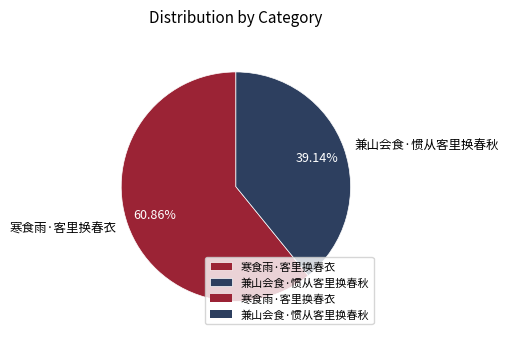

Which has a higher value, 寒食雨·客里换春衣 or 兼山会食·惯从客里换春秋?

寒食雨·客里换春衣